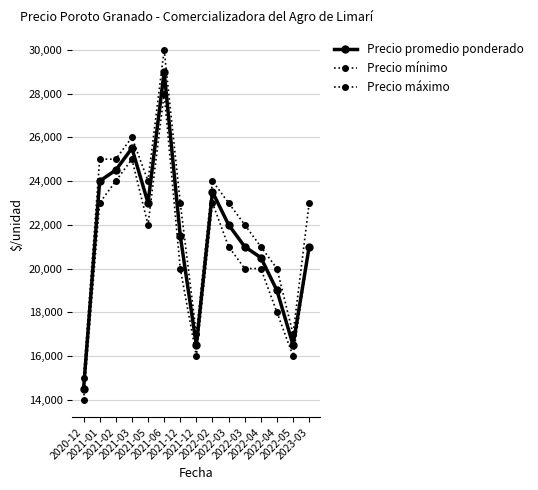

How many series are shown in this chart?

3